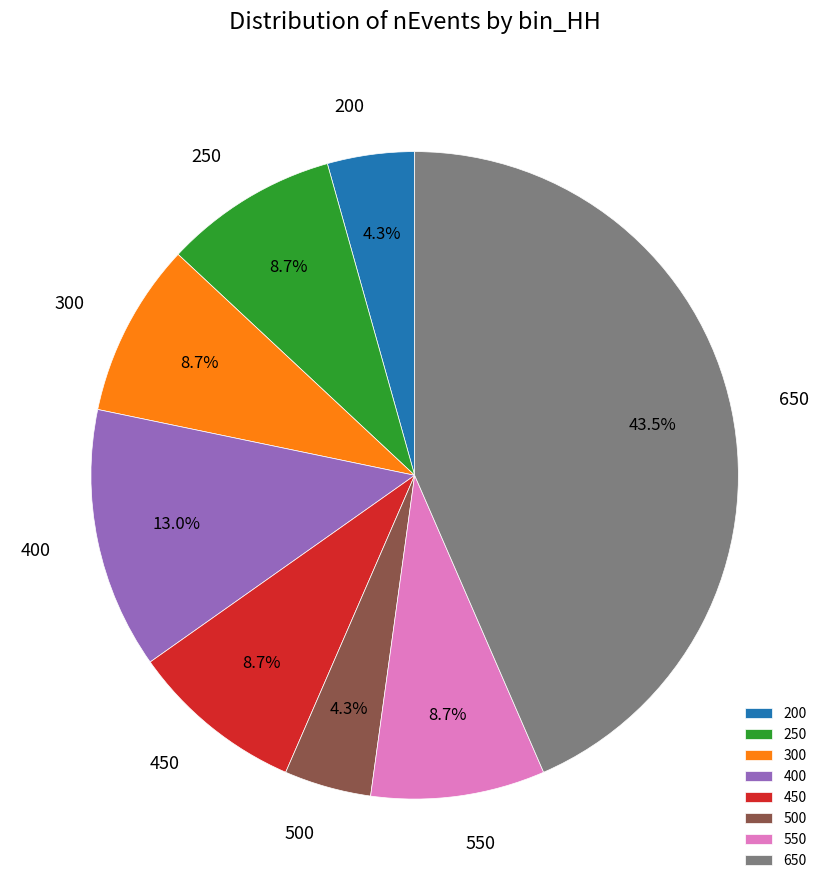

Which slice is the largest?

650